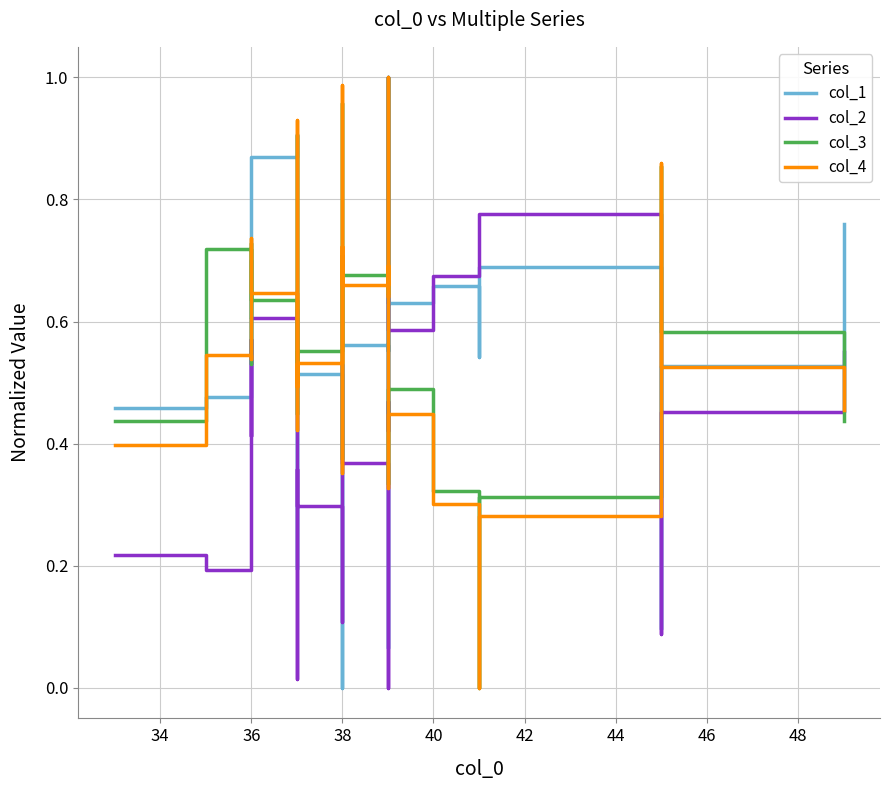

How many lines are shown in the chart?

4